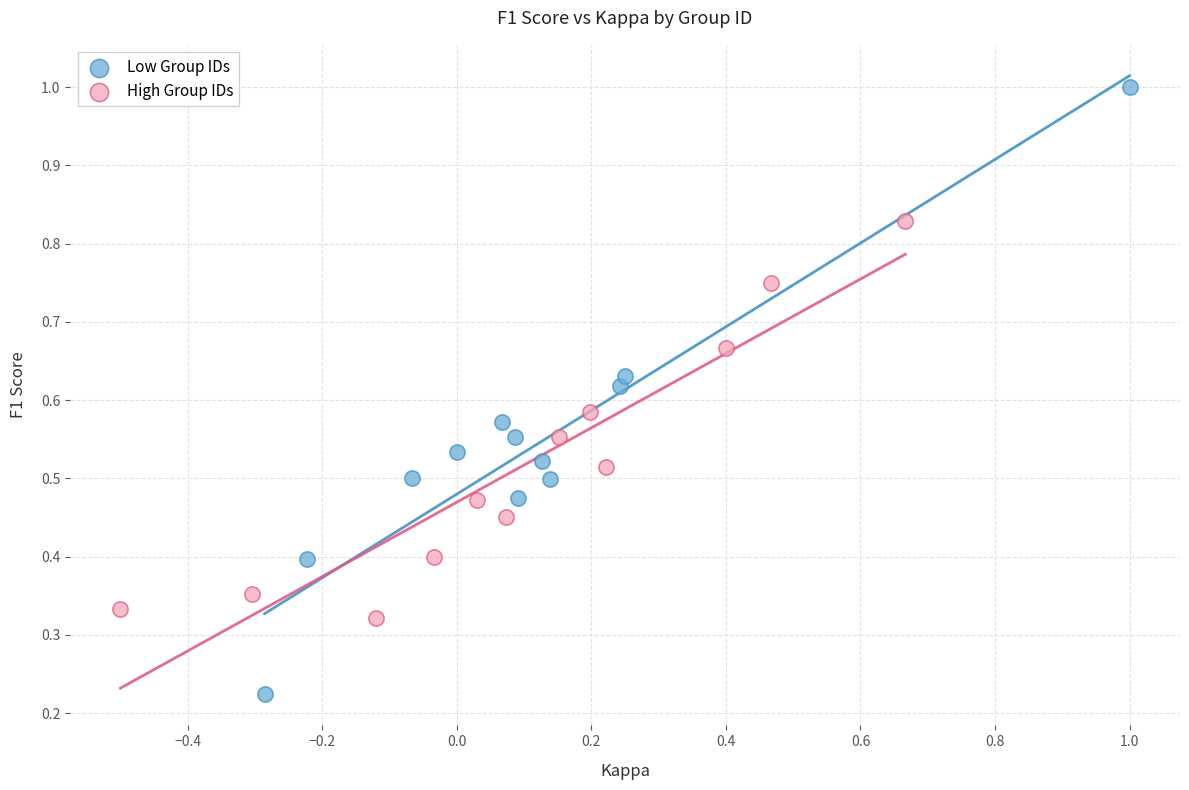

Which series has the widest spread of Y values?

Low Group IDs